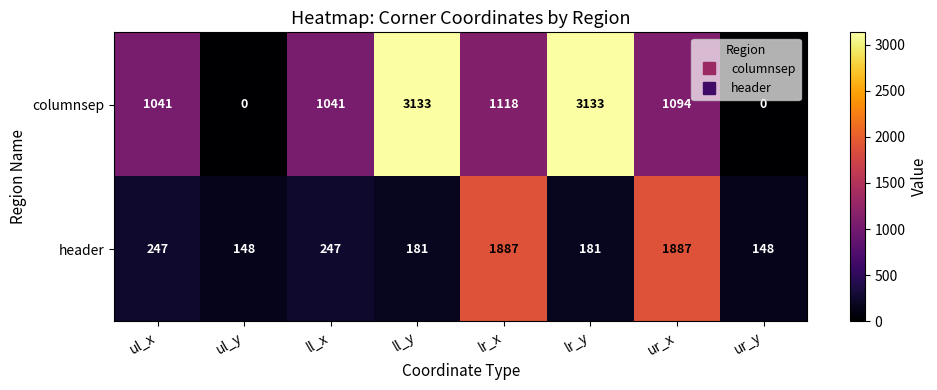

How many series are shown in this chart?

2